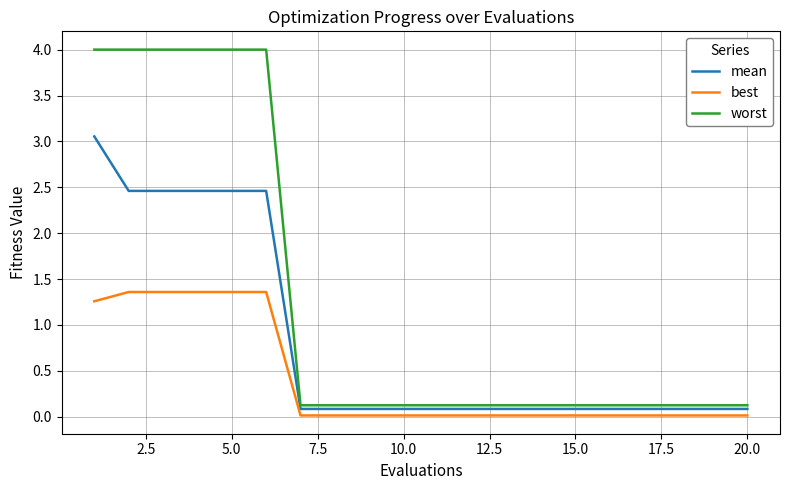

List the series in order of their peak value, highest first.

worst, mean, best